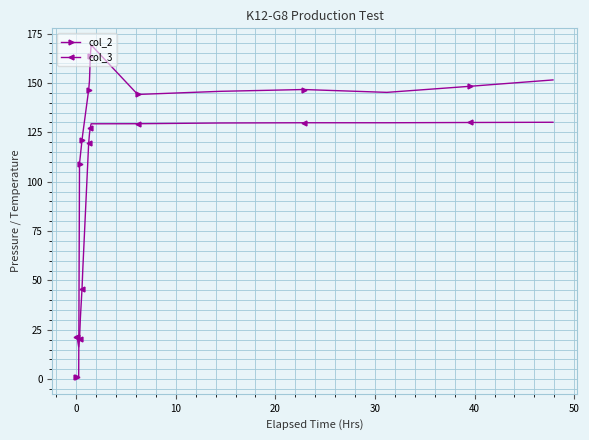

Which series has the largest range (max minus min)?

col_2